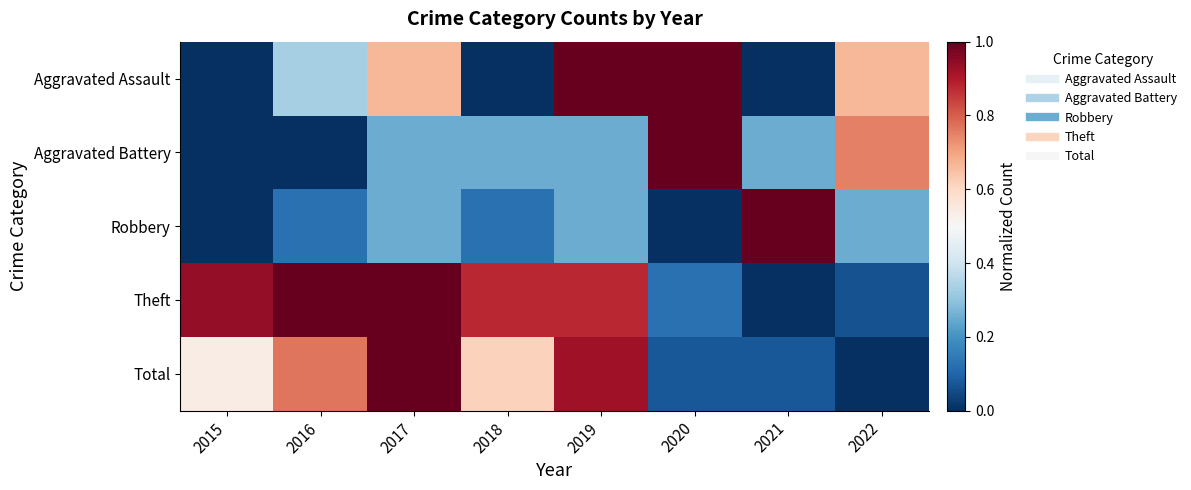

Between 2020 and 2022, which is larger?

2020